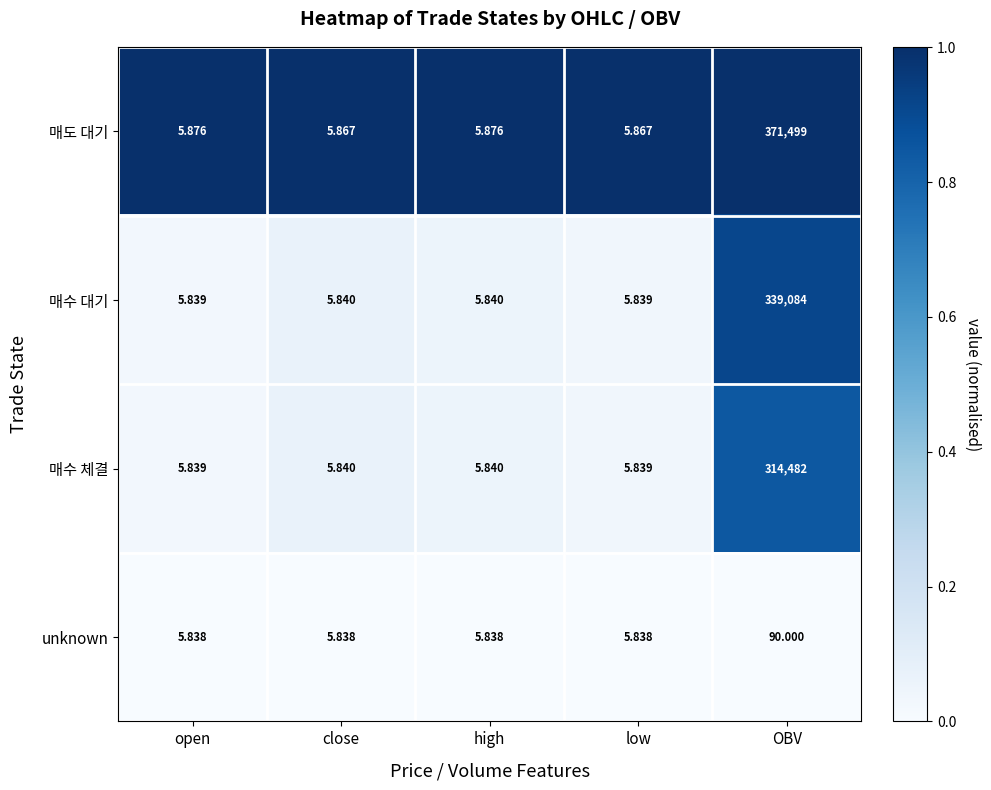

At which label does 매수 대기 reach its peak?

OBV